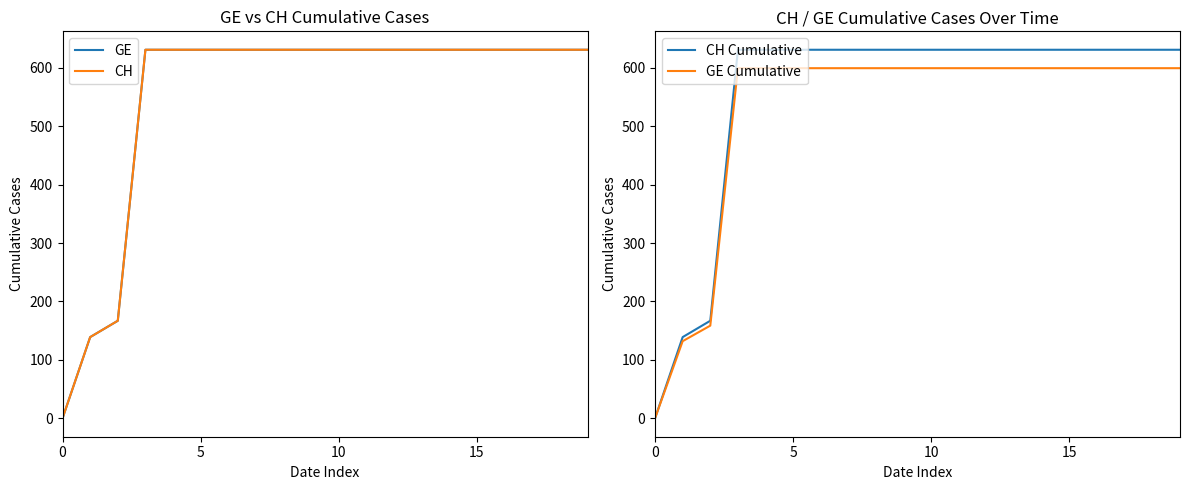

What is the label of the 9th point from the left?

8